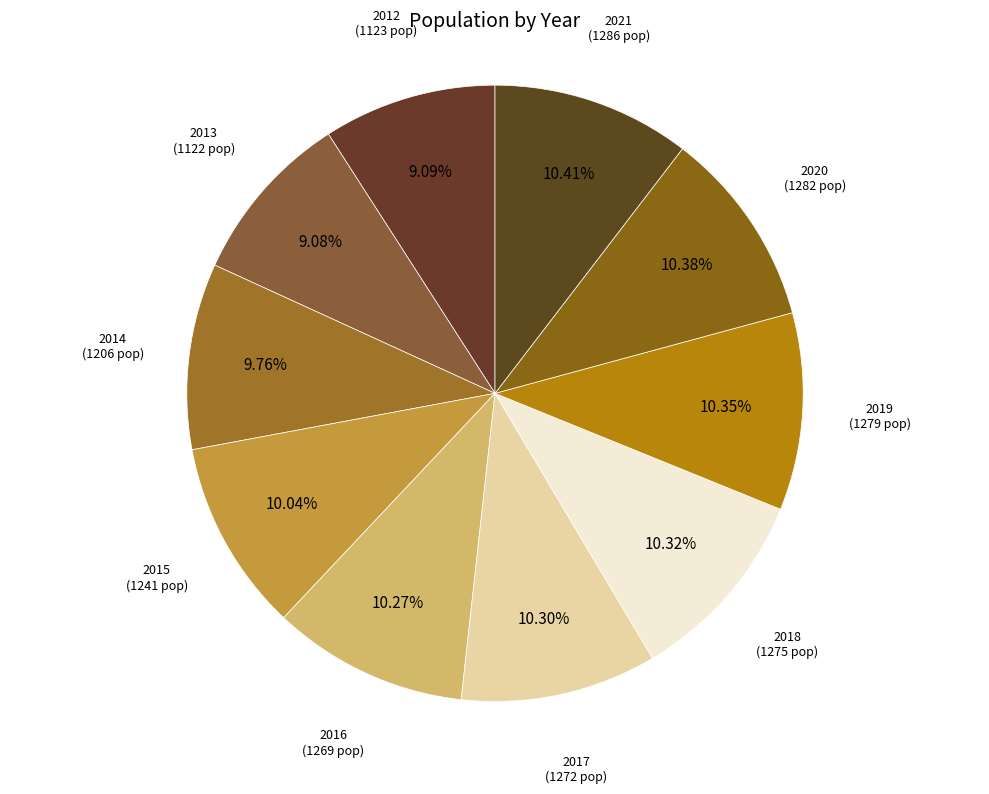

Count the number of slices in the pie.

10